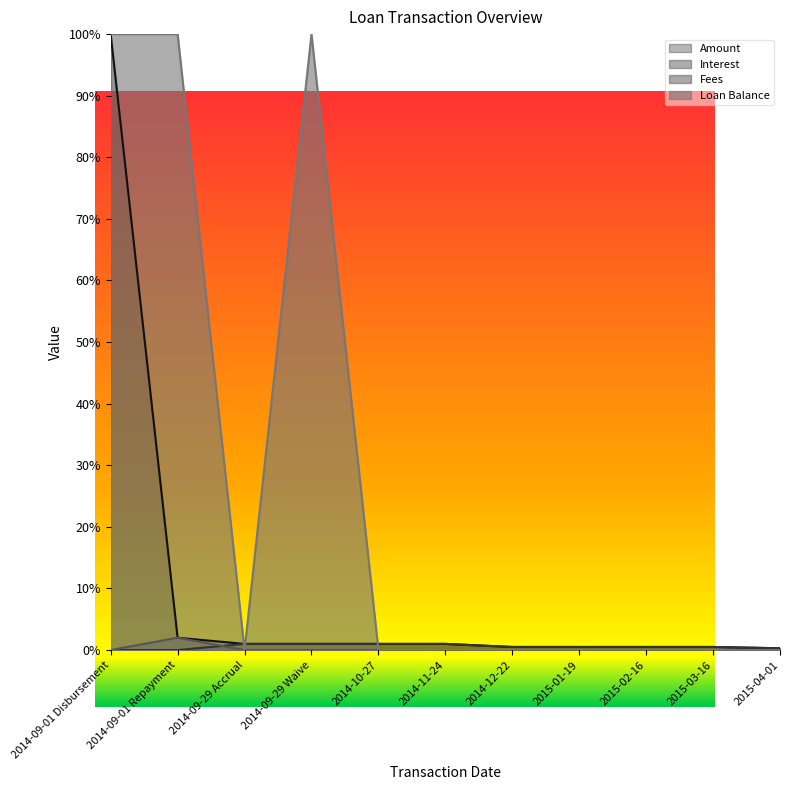

What position from the left is 2015-01-19?

8